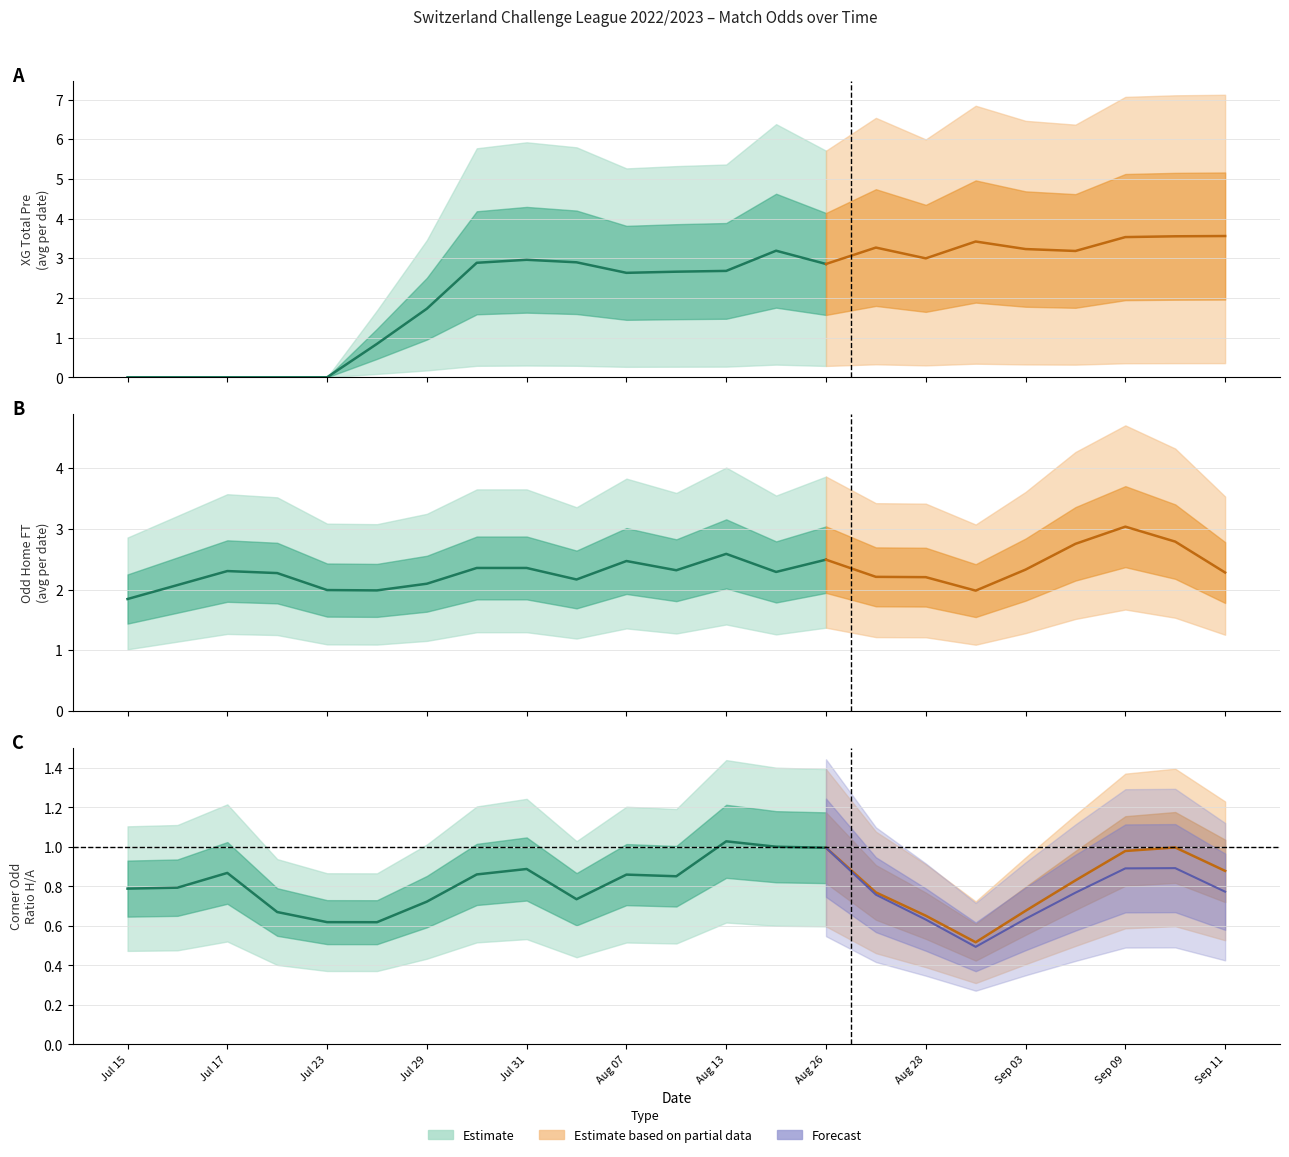

Is the value of Odd_H_FT at 8 greater than the value of XG_Total_Pre at 15?

No